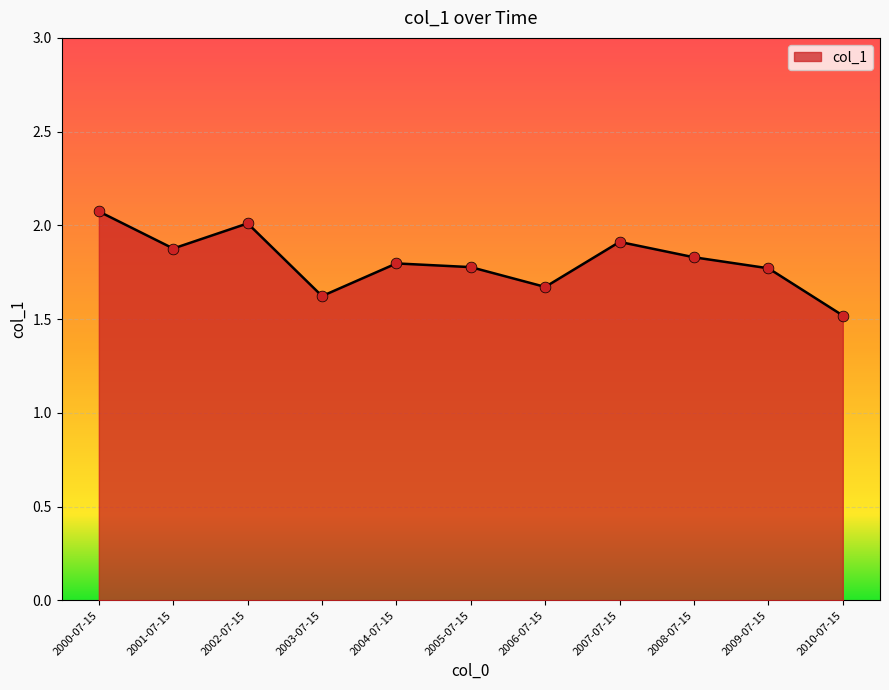

Which has a higher value, 2000-07-15 or 2006-07-15?

2000-07-15